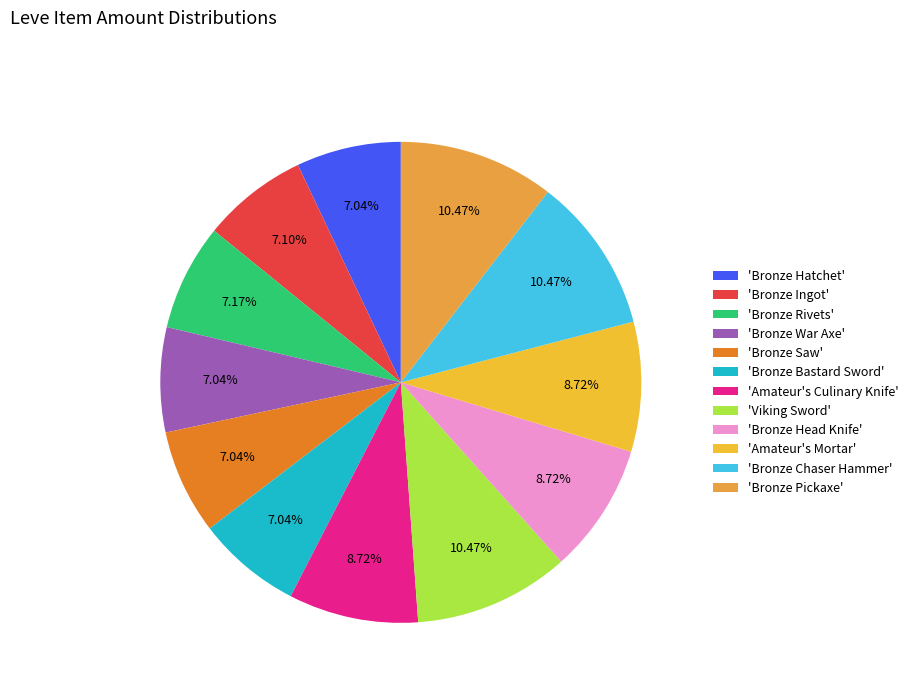

Count the number of slices in the pie.

12